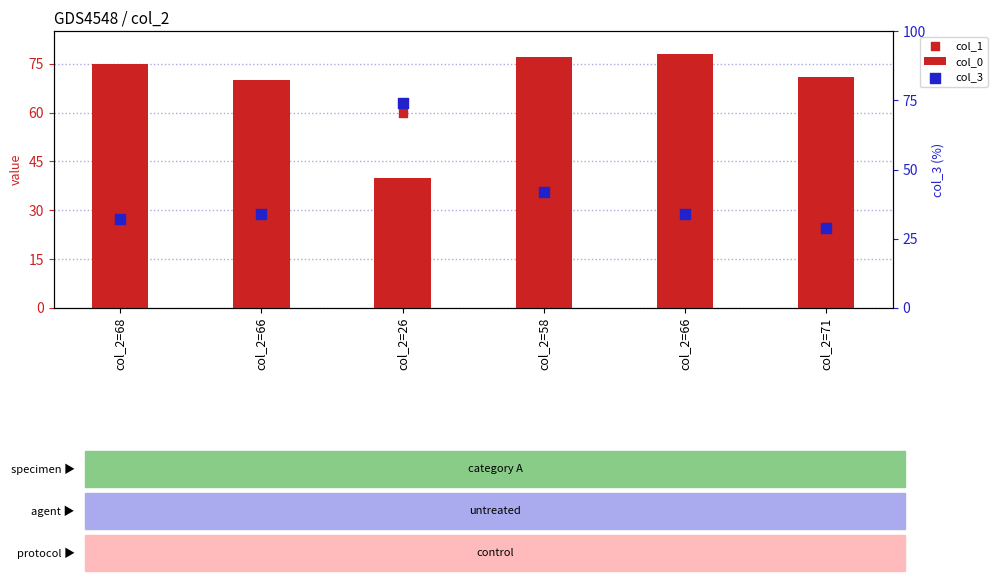

What are all the series names shown in the legend?

col_0, col_1, col_3